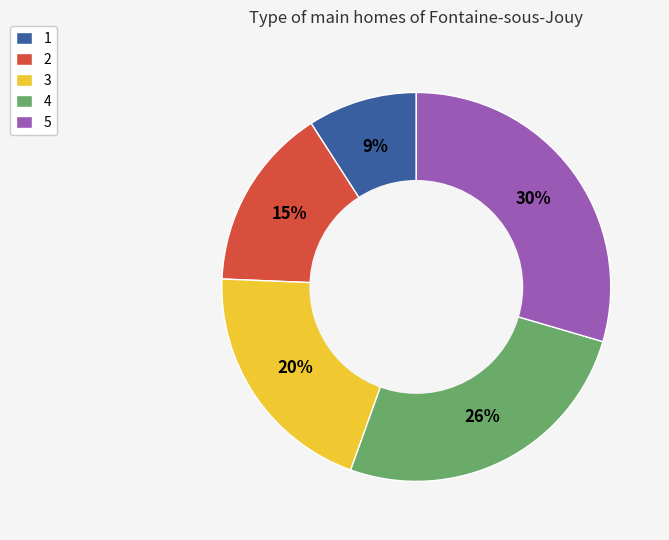

Does 4 account for over 50% of the chart?

No